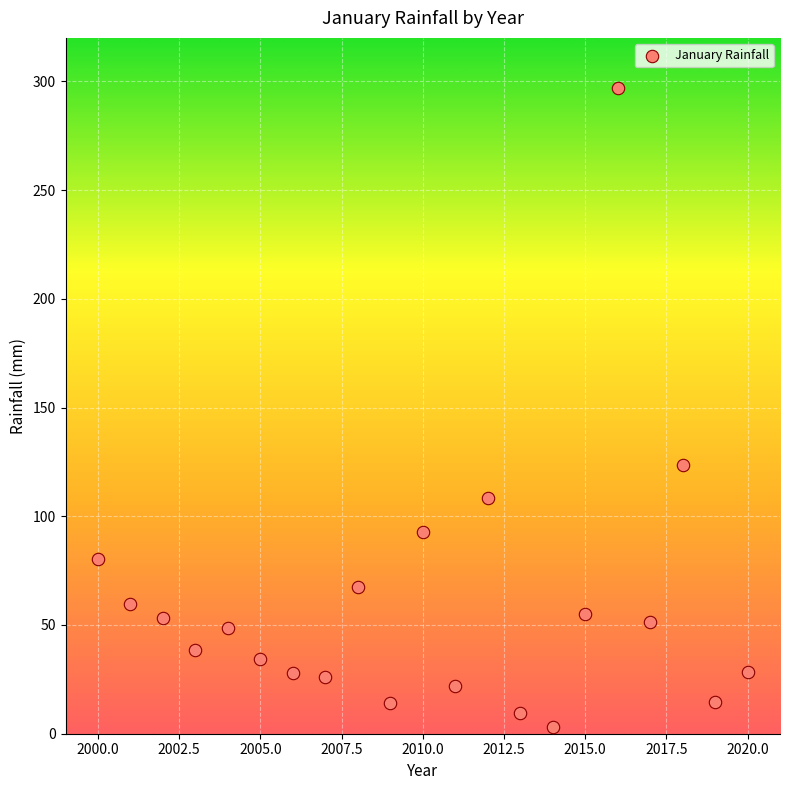

What Y value in the scatter plot is closest to 150?

123.6